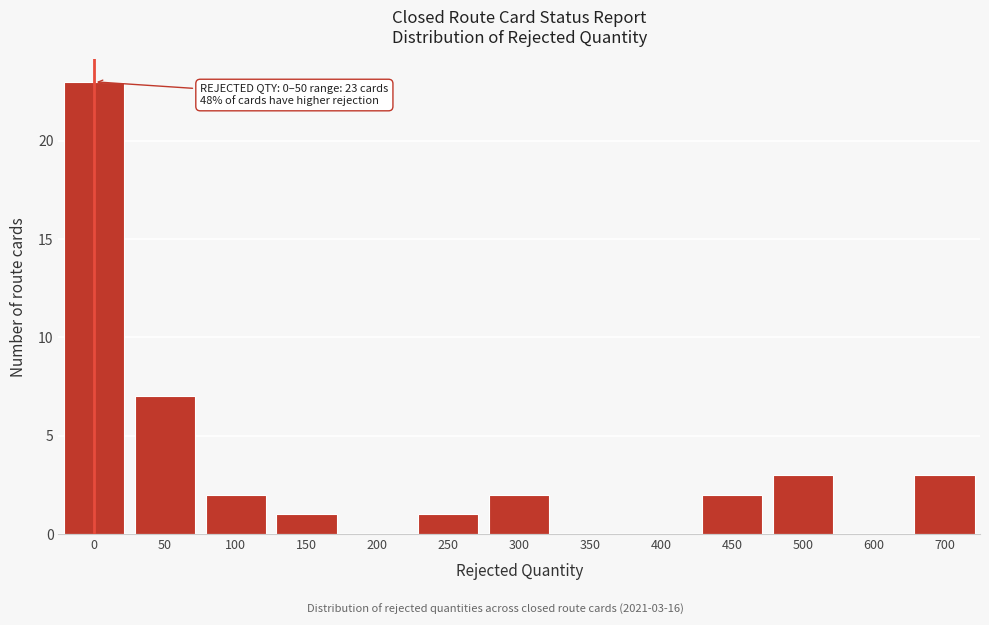

Reading left to right, what are all the values shown in this chart?

0=23	50=7	100=2	150=1	200=0	250=1	300=2	350=0	400=0	450=2	500=3	600=0	700=3